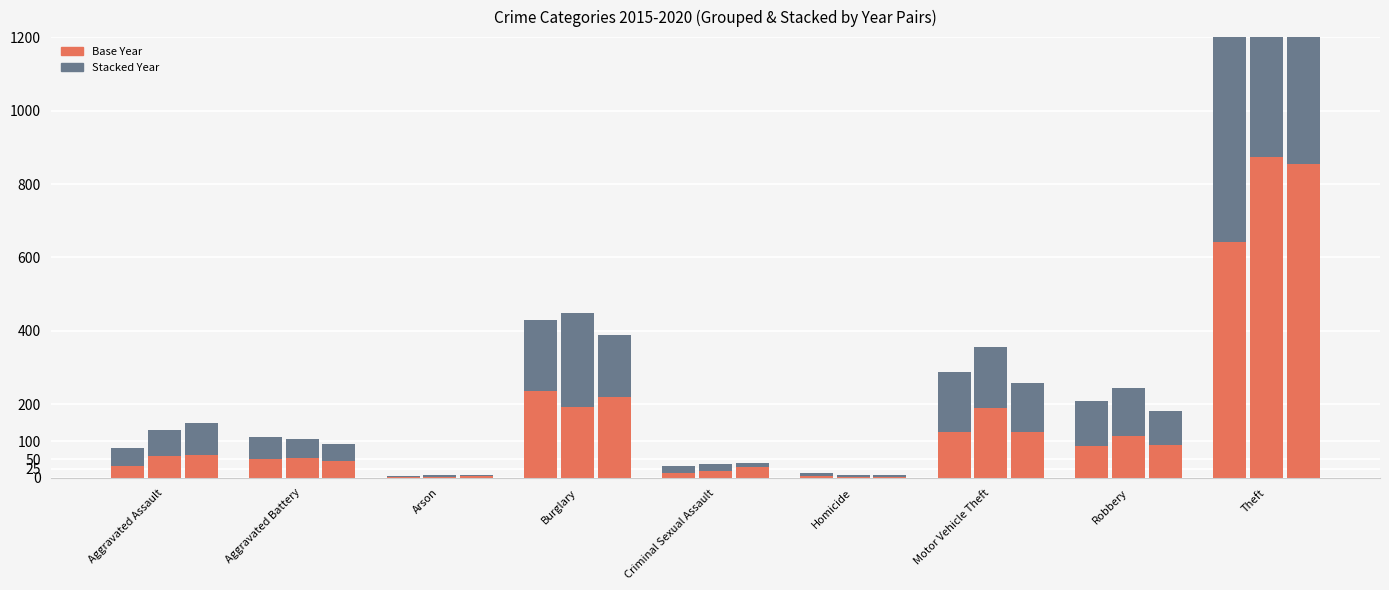

How many bars are there in each group?

6